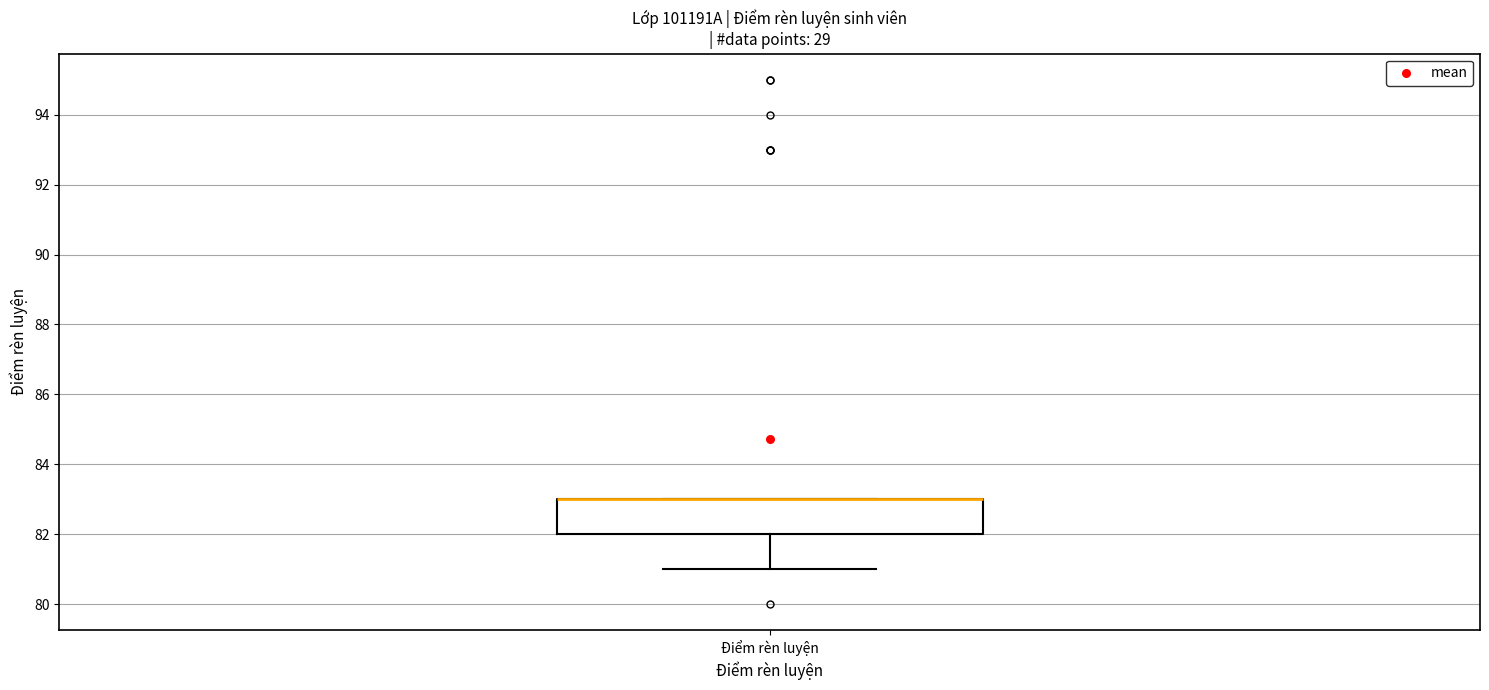

Read this box plot against the y-axis: the position of the median line, the range covered by the box, and the ends of both whiskers. The values are not printed on the chart, so give them approximately, as read against the axis.

median 83 (drawn on the box's upper edge), box 82 to 83, whiskers 81 to 83